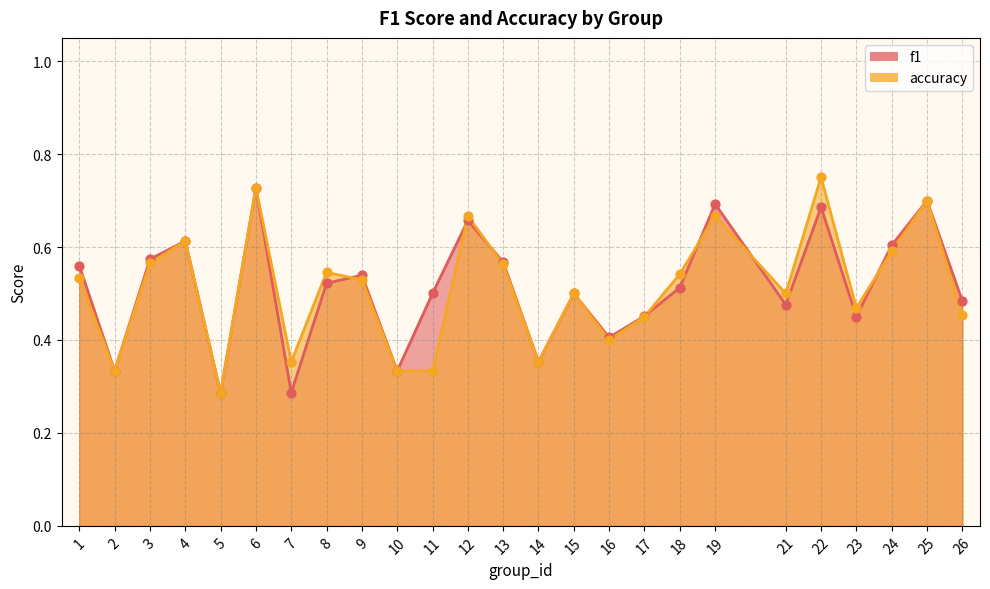

Which series reaches the maximum Y coordinate?

accuracy